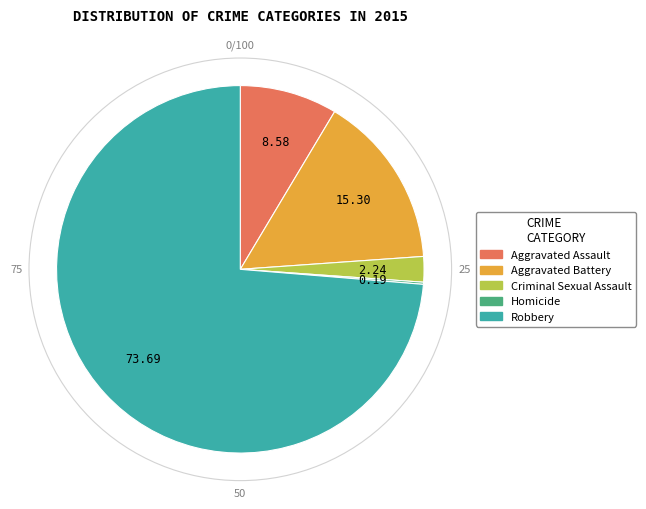

Is Robbery the majority of the pie?

Yes